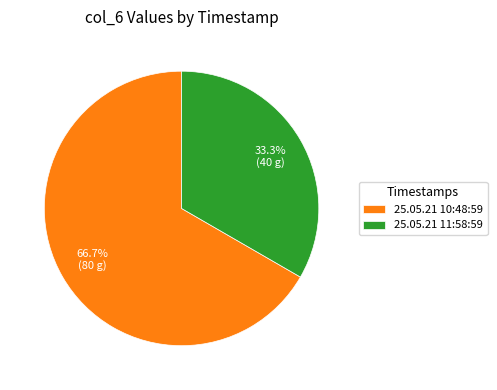

Is there a majority slice in this chart?

Yes